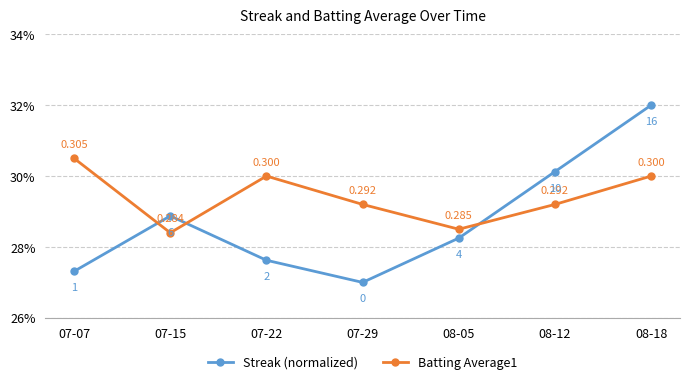

Which has a higher value, 07-29 or 08-05?

08-05